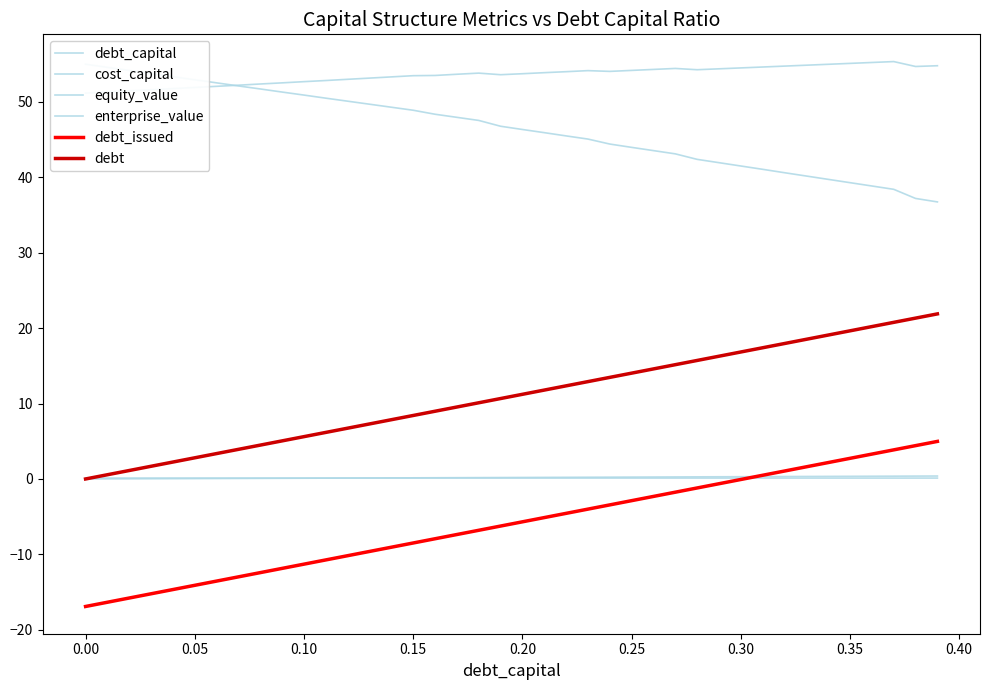

Rank the series by their maximum value, from lowest to highest.

cost_capital, debt_capital, debt_issued, debt, equity_value, enterprise_value